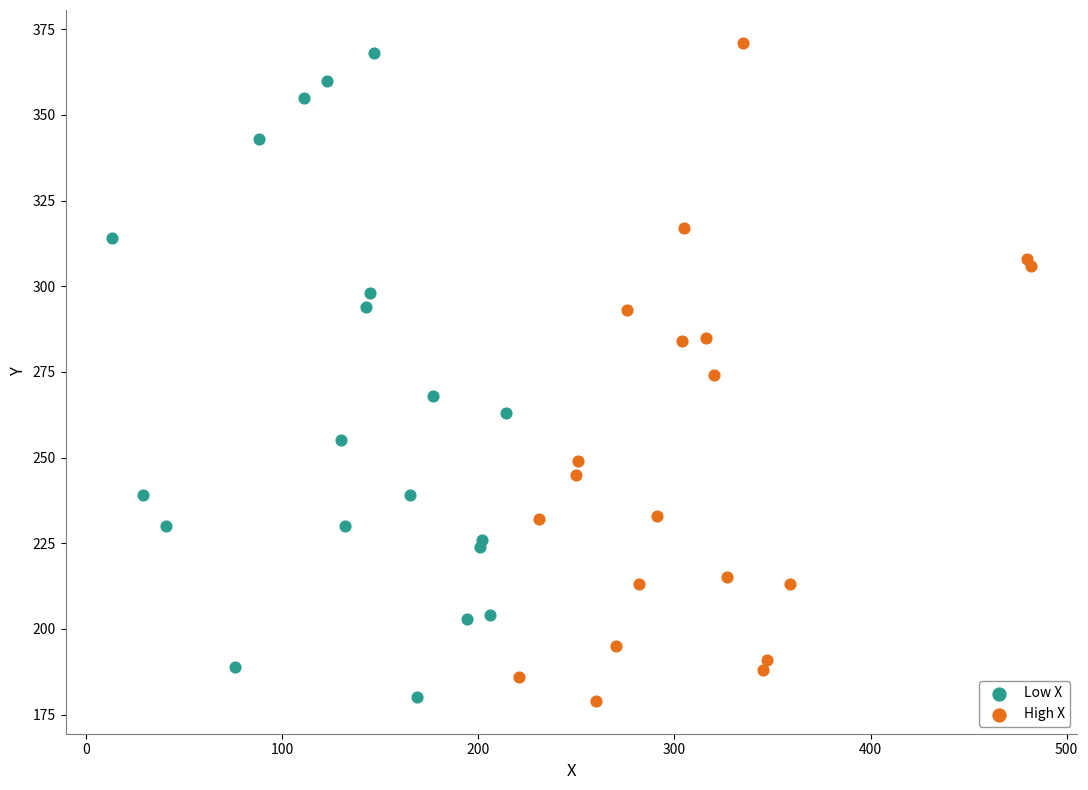

Which series has the widest spread of Y values?

High X